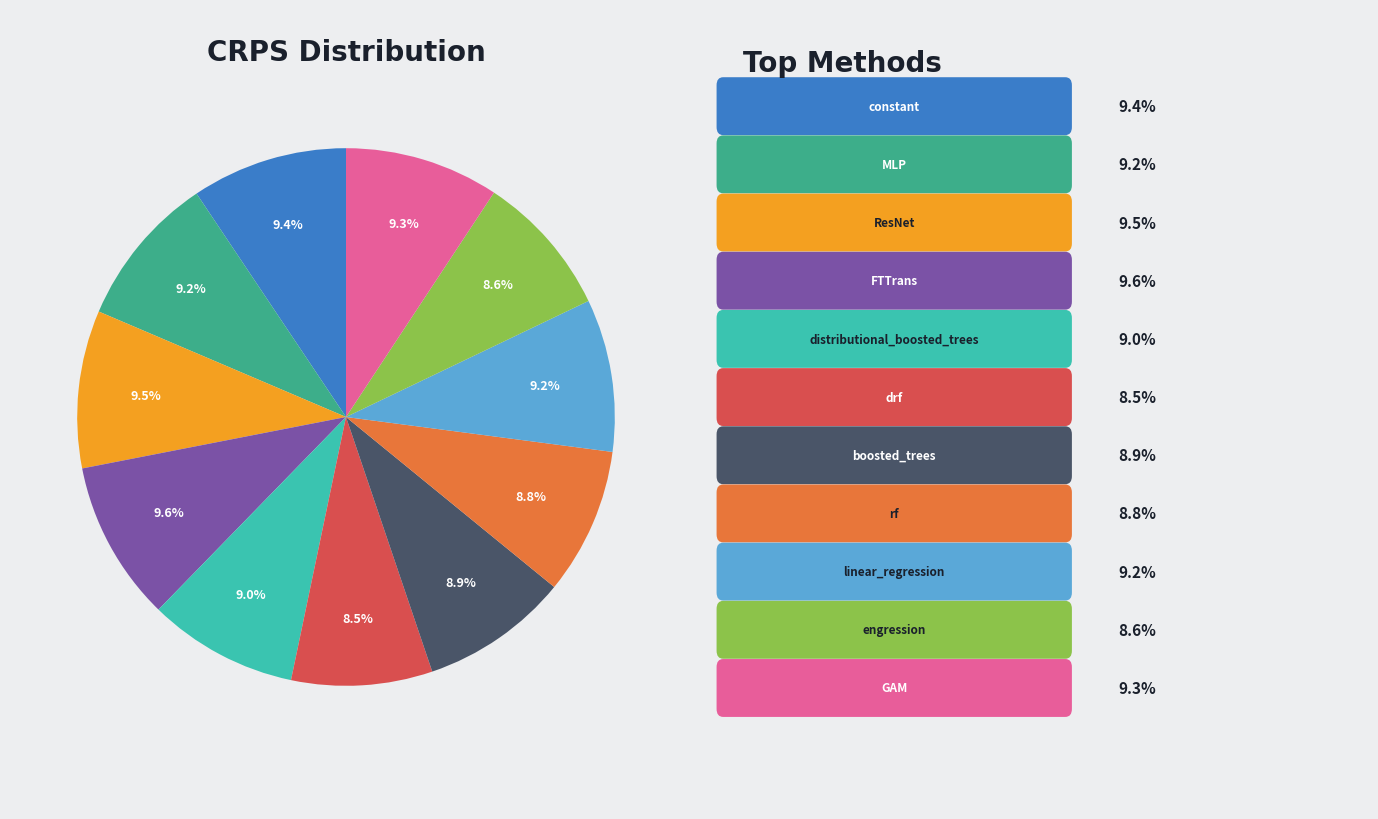

Is there a majority slice in this chart?

No